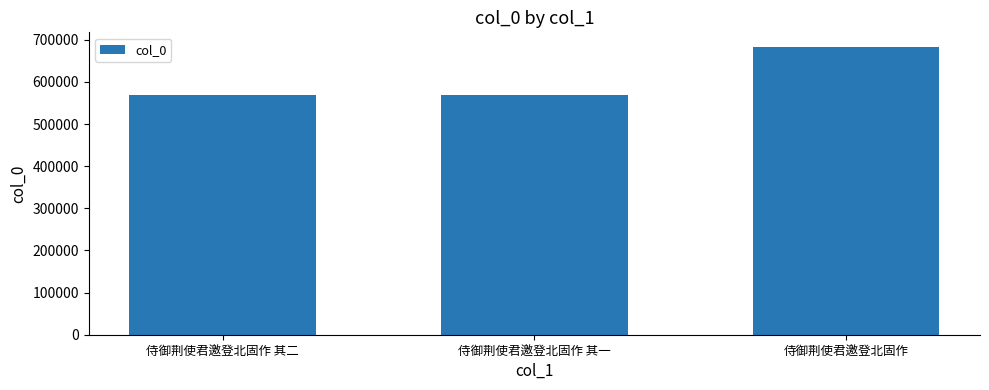

Approximately how many times larger is the value at 侍御荆使君邀登北固作 其二 compared to 侍御荆使君邀登北固作?

0.8